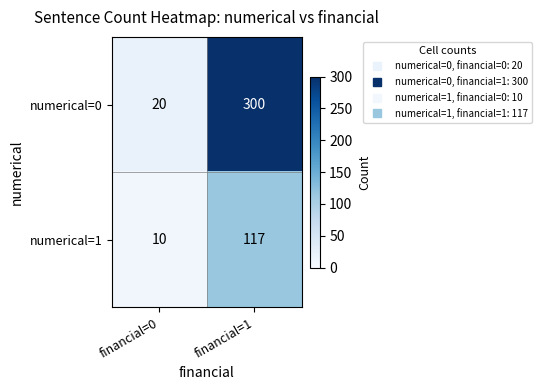

At how many categories does at least one series exceed 281?

1